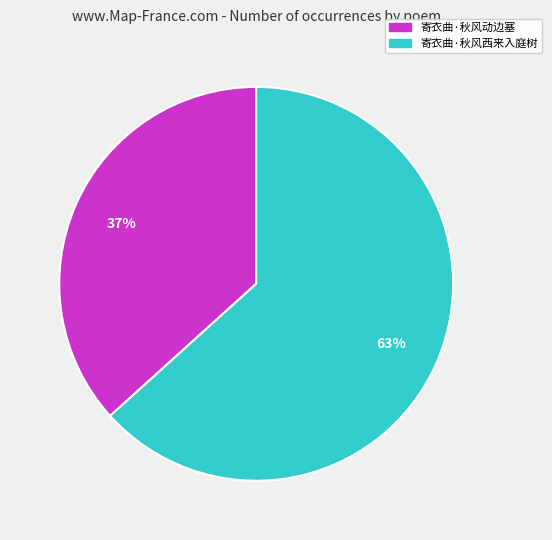

Is it true that 寄衣曲·秋风动边塞 is 25% of the pie?

False